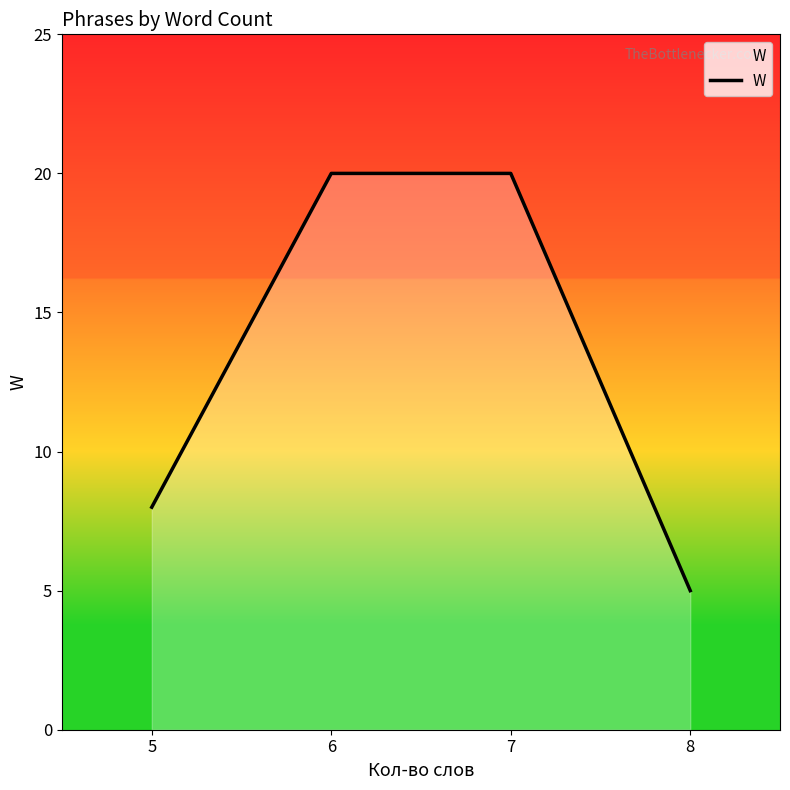

Is it true that the value at 8 is 3?

False